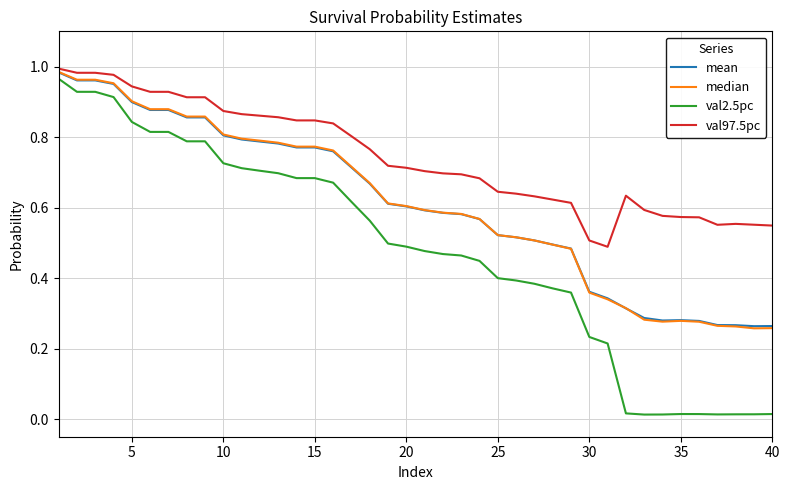

True or false: val97.5pc and val2.5pc cross at least once.

False